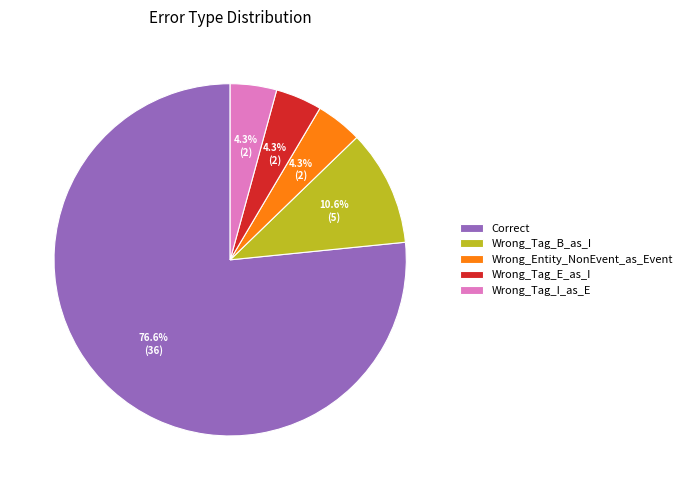

How much of the chart is everything except Wrong_Tag_B_as_I?

89.4%